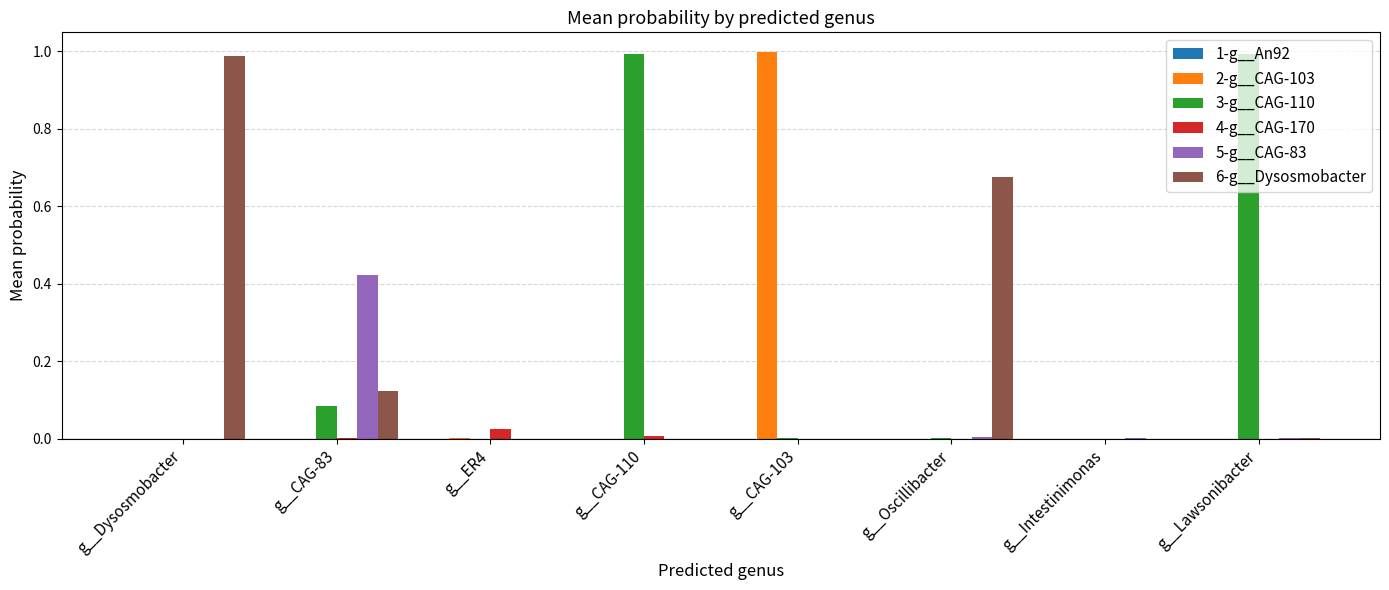

The value of 3-g__CAG-110 at g__CAG-110 is 1.0. True or false?

True